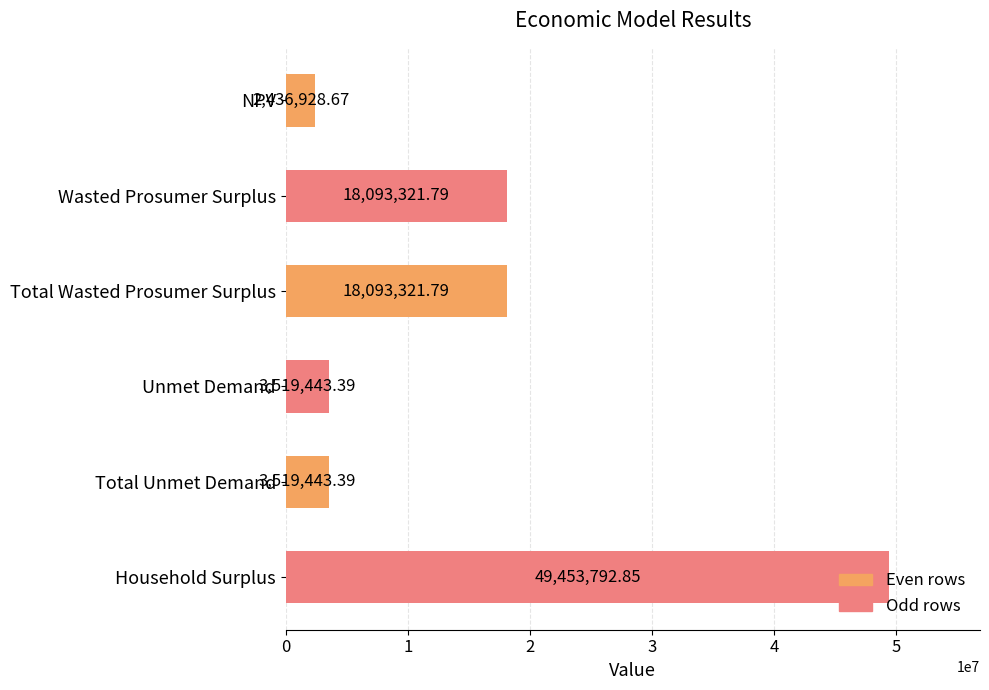

Approximately how many times larger is the value at Unmet Demand compared to NPV?

1.4